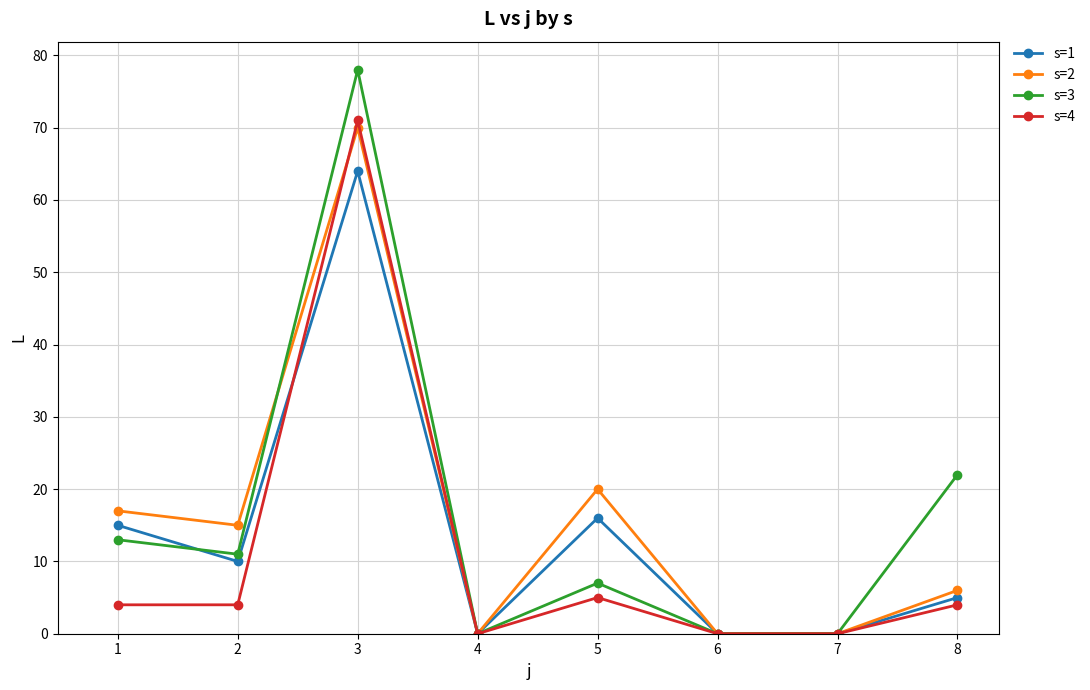

What is the maximum value for s=1?

64